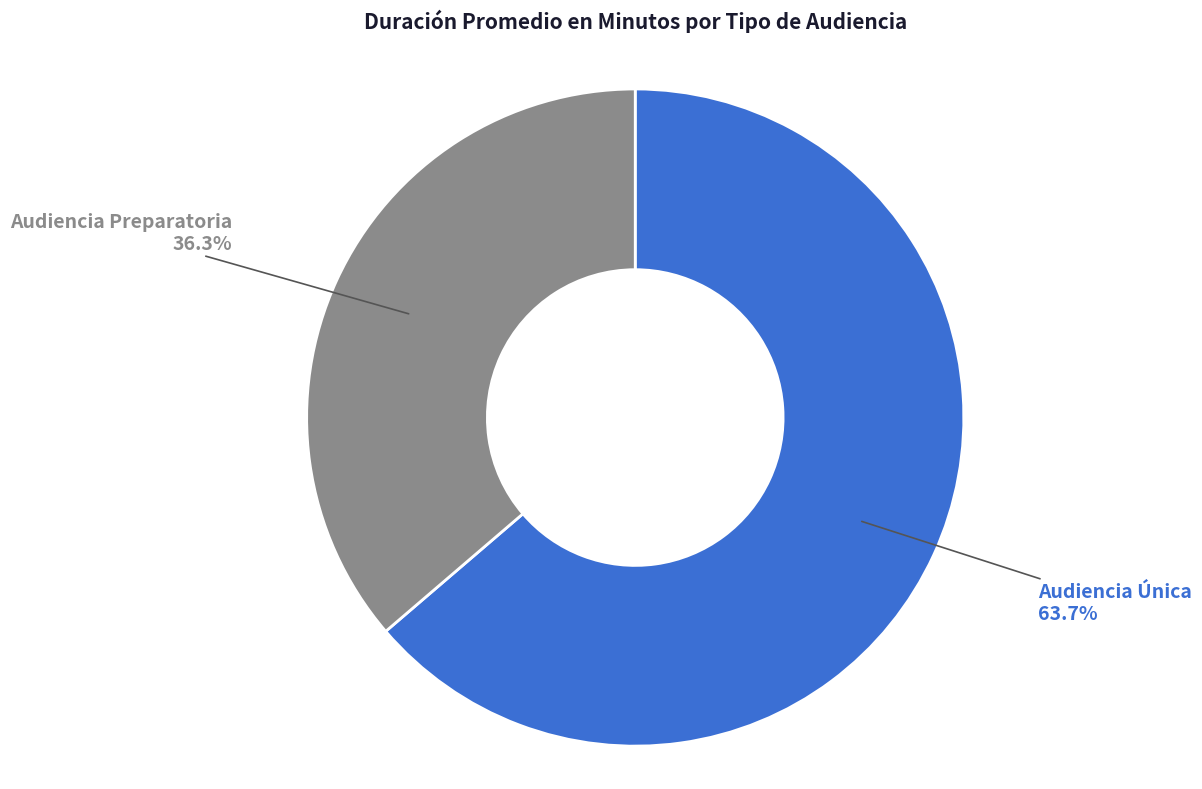

What is the majority slice?

Audiencia Única